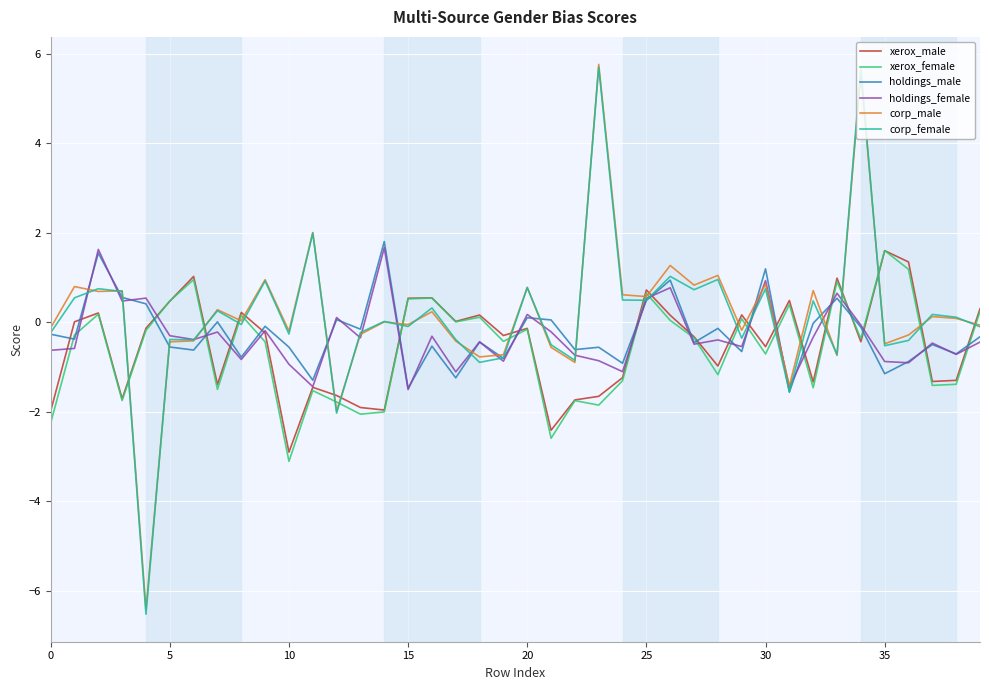

Which series has the largest range (max minus min)?

corp_female